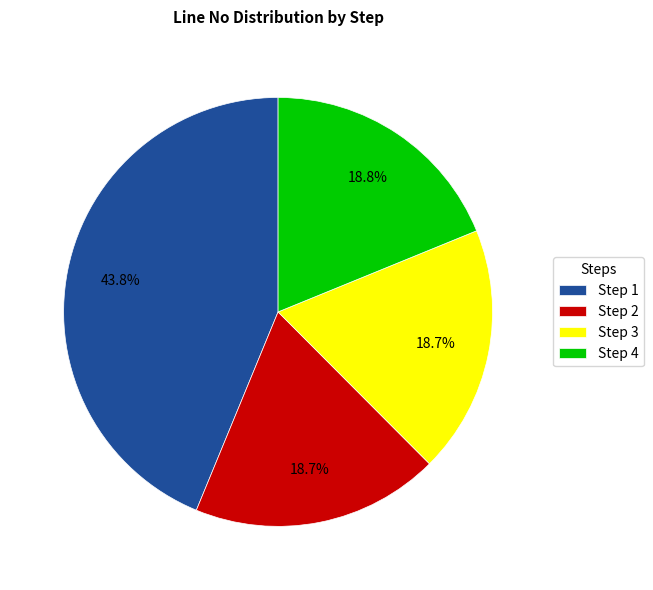

Is there a majority slice in this chart?

No